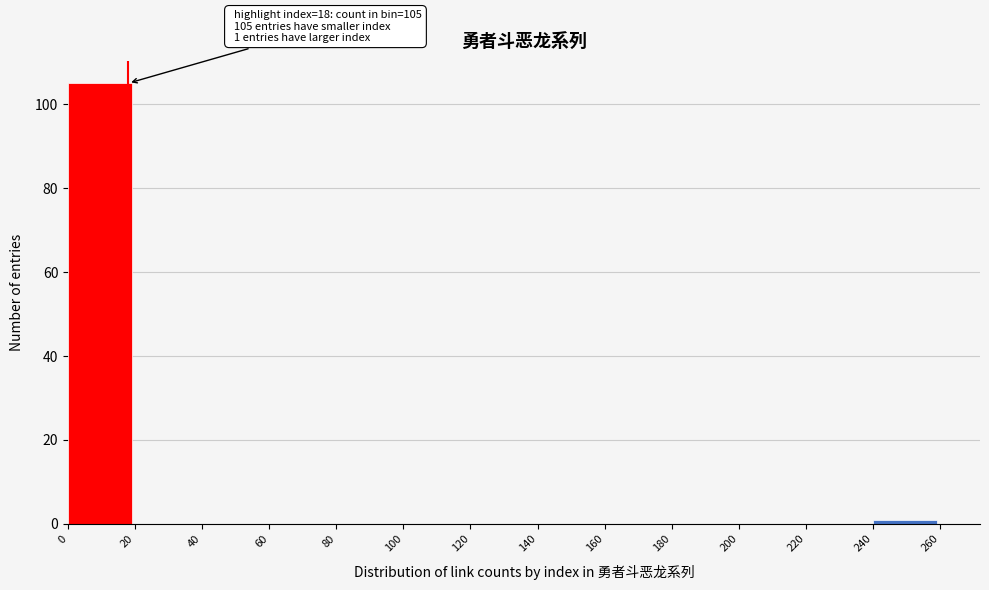

Over which range of the x-axis is the bar tallest?

0 to 20